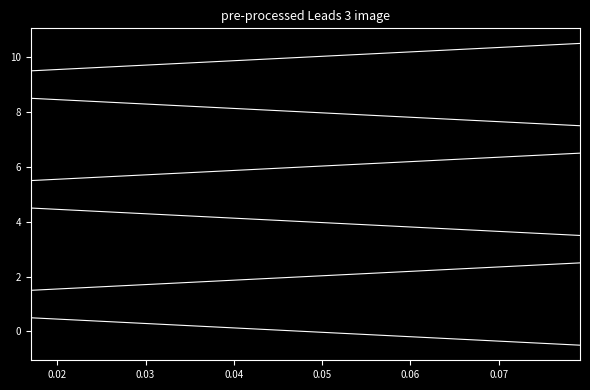

Does the chart have visible grid lines?

No